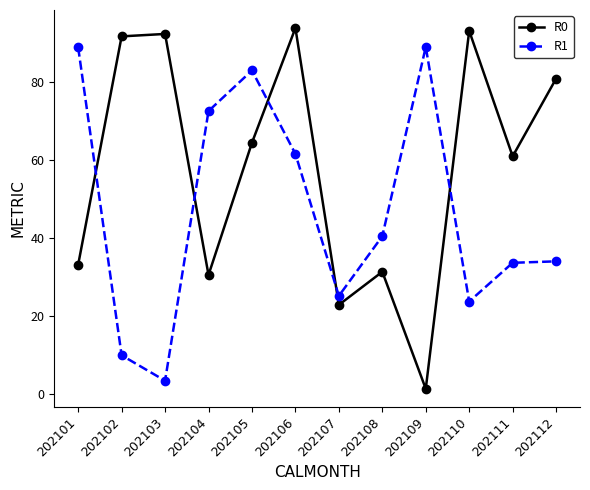

How many data points in R0 are above 64?

6